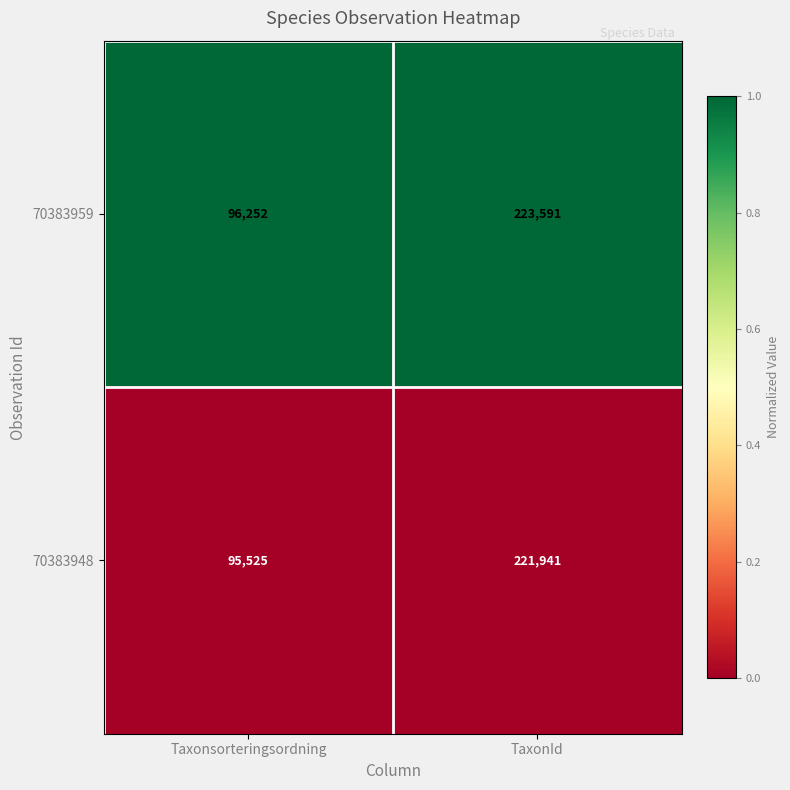

The value of 70383948 at Taxonsorteringsordning is 134541. True or false?

False